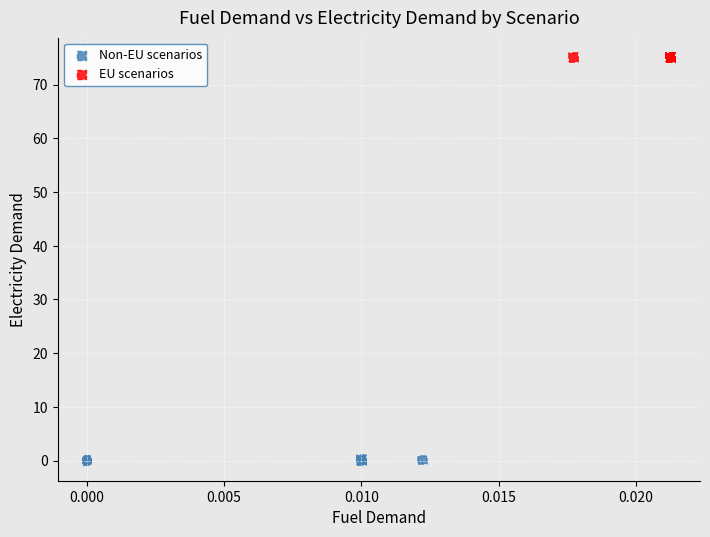

Which series reaches the maximum Y coordinate?

EU scenarios